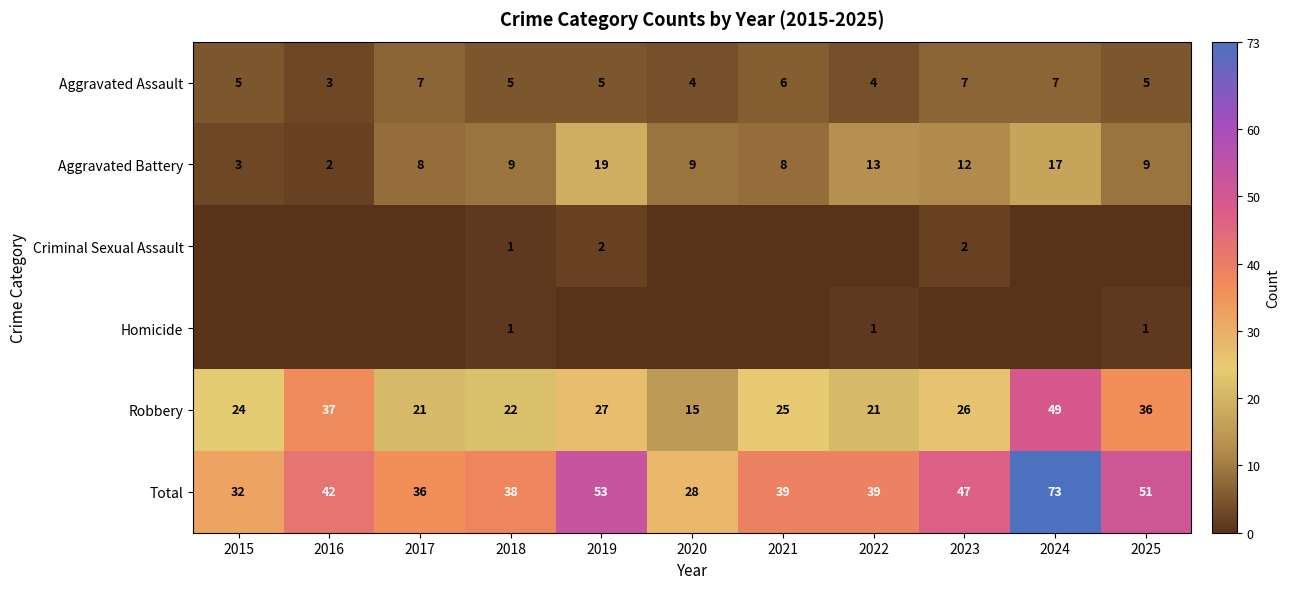

The value of Aggravated Battery at 2018 is 15. True or false?

False